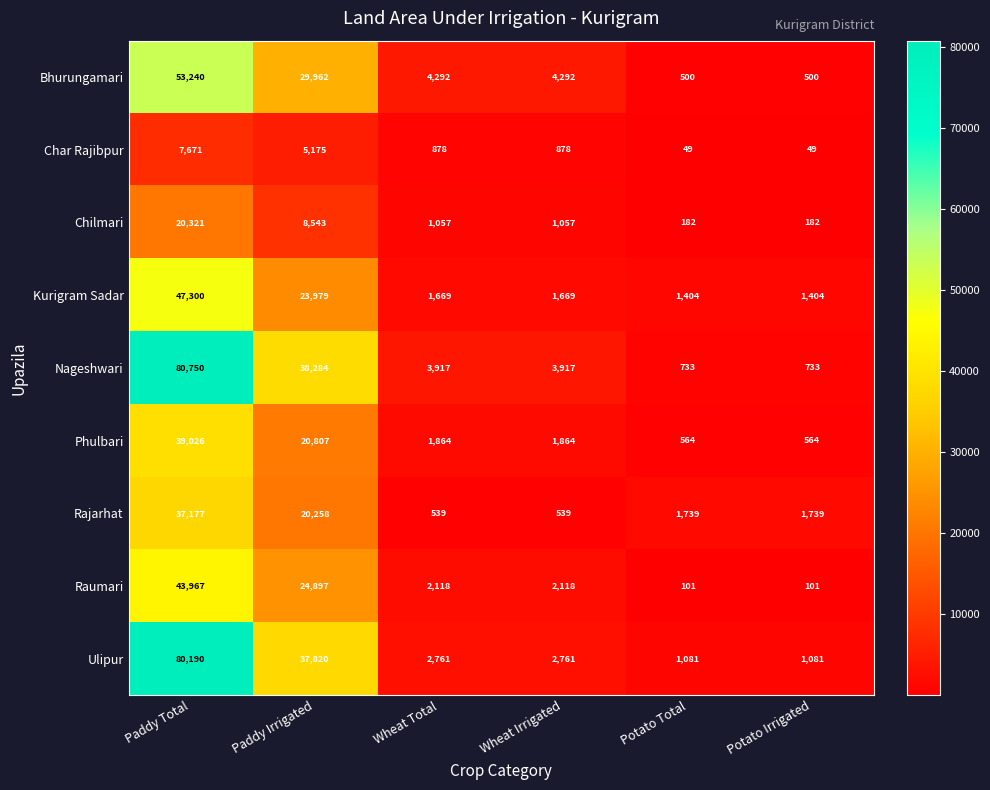

What value does the Bhurungamari series have at Wheat Irrigated, to the nearest 50?

4300